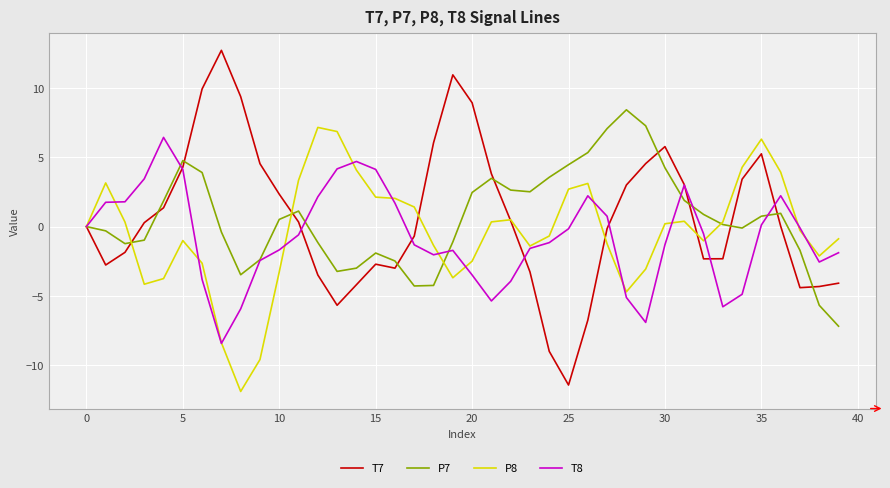

What is the greatest value displayed?

12.7